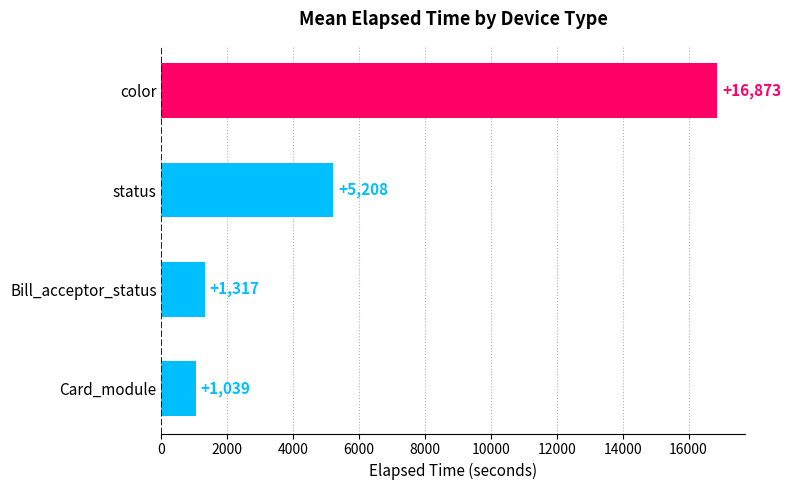

What is the difference between the maximum and second lowest values?

15556